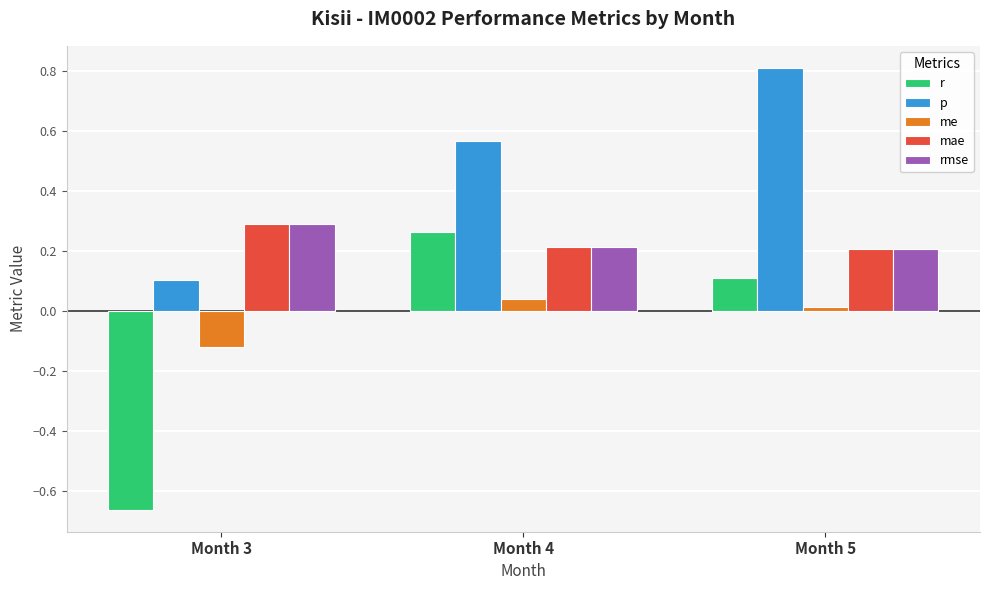

What is the difference between the highest and lowest values at Month 3?

1.0